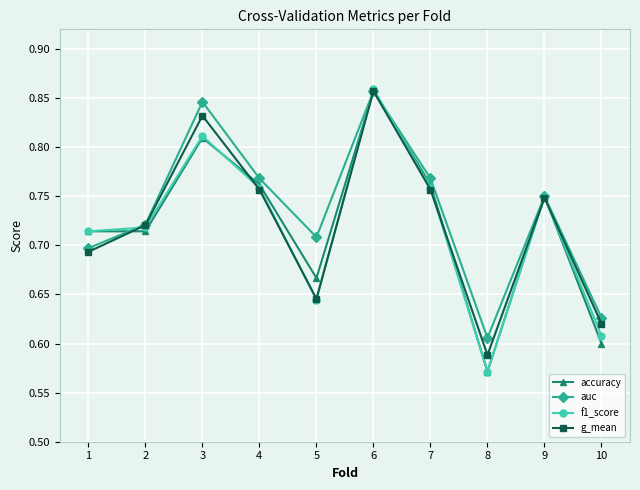

Which series changed the most between 5 and 9?

f1_score